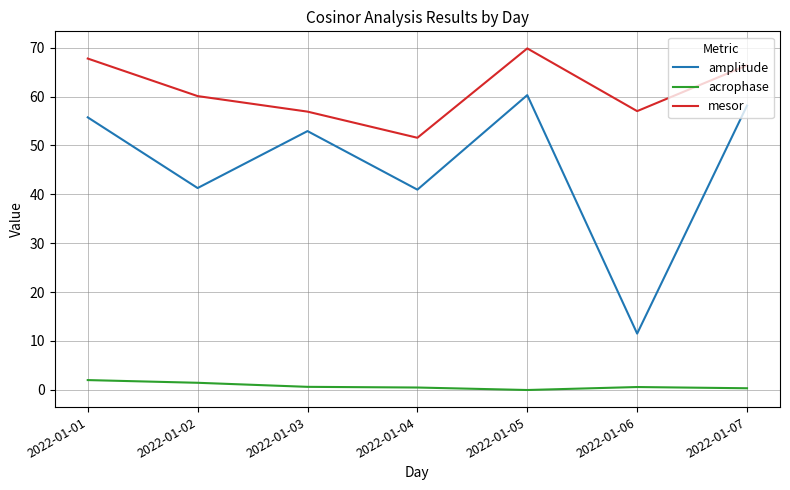

What is the highest value of the mesor series?

69.9